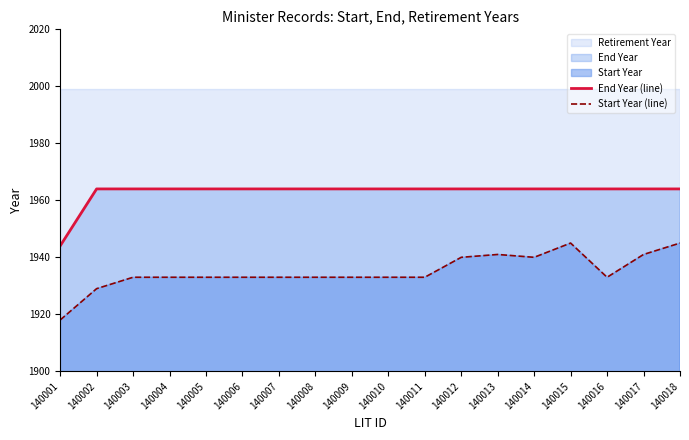

Which series has the widest spread of values?

Start Year (line)